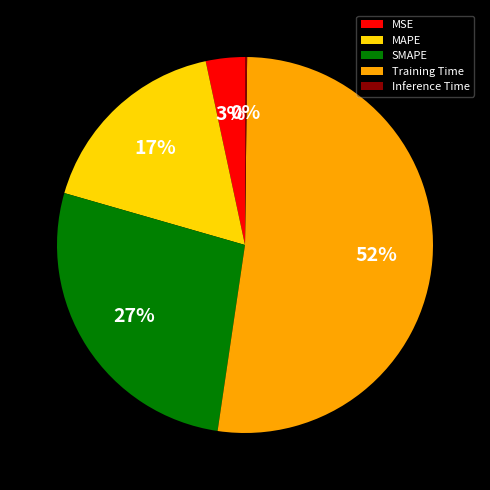

Do MAPE and MSE together represent more than half of the pie?

No